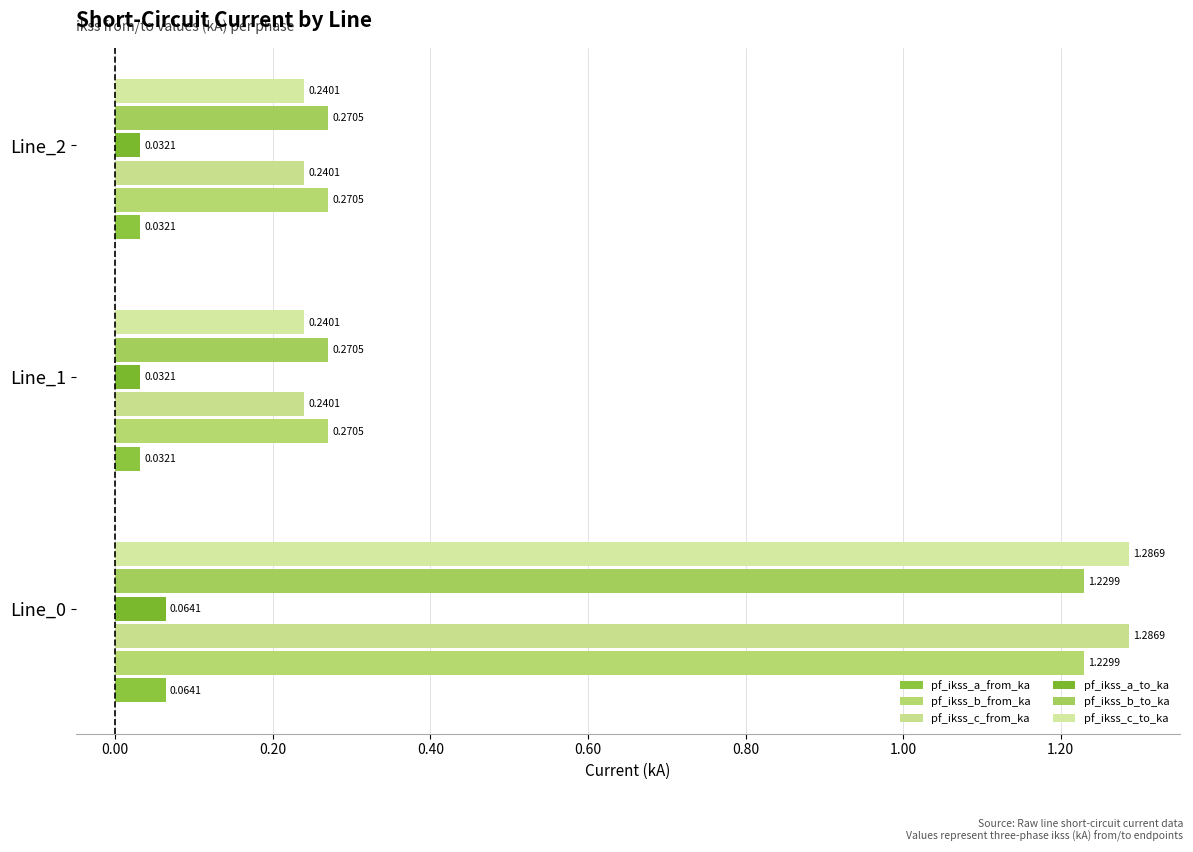

What is the sum of all pf_ikss_c_from_ka values?

1.8